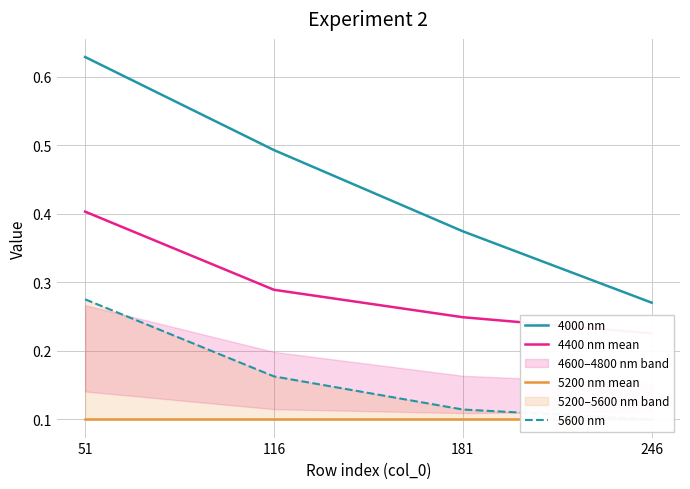

Reading left to right, list all the values displayed in this chart.

4000 nm: 51=0.6	116=0.5	181=0.4	246=0.3
4400 nm mean: 51=0.4	116=0.3	181=0.2	246=0.2
5200 nm mean: 51=0.1	116=0.1	181=0.1	246=0.1
5600 nm: 51=0.3	116=0.2	181=0.1	246=0.1